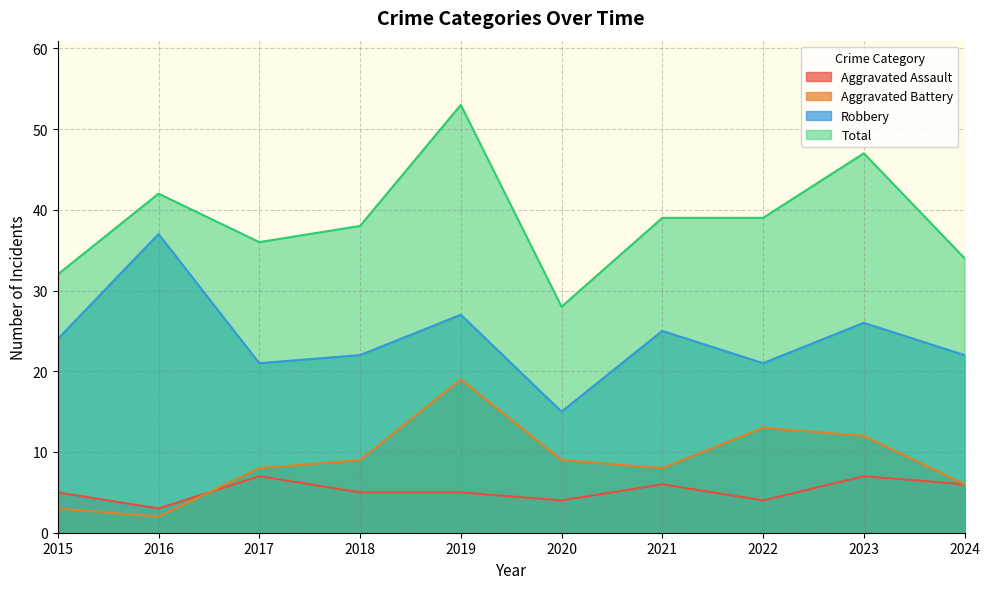

True or false: Robbery has more than 0 points higher than both neighbors.

True